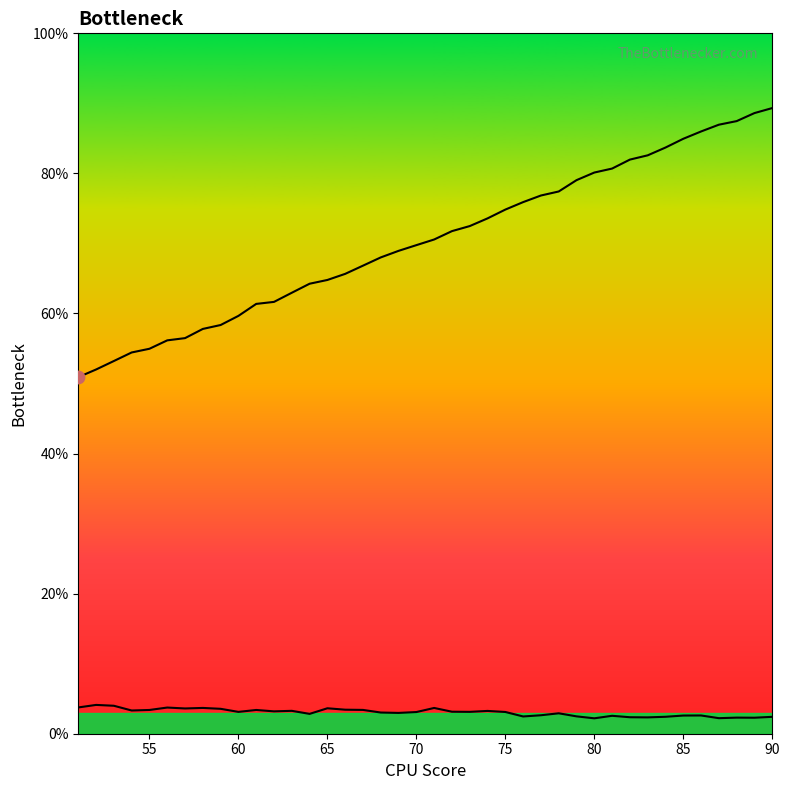

Which series reaches the maximum Y coordinate?

col_1 line